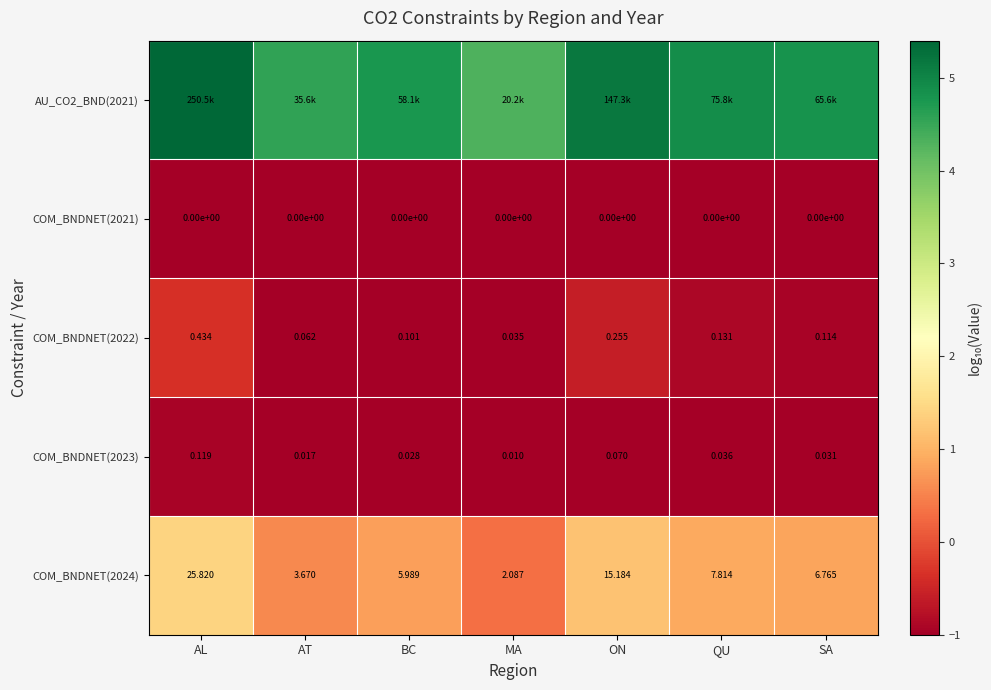

The COM_BNDNET(2024) series shows 0.2 at QU. True or false?

False